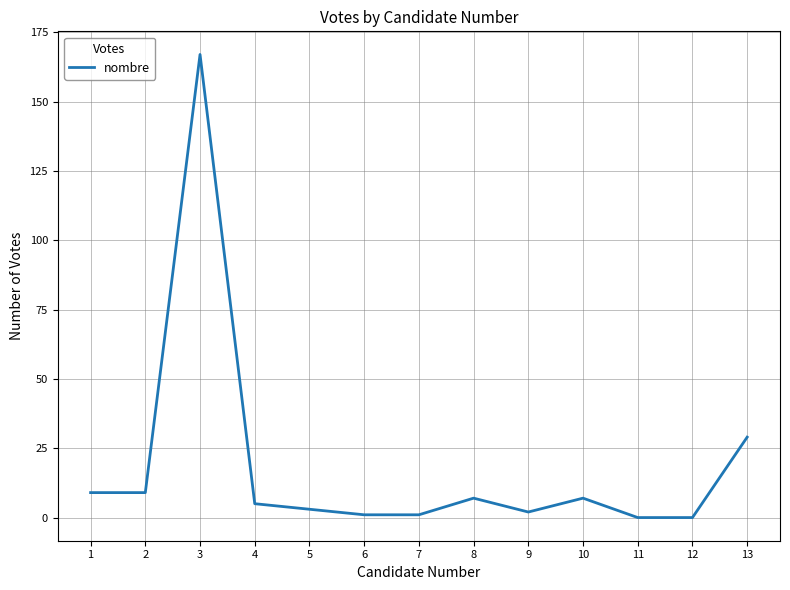

At which category does the data reach its first local peak?

3